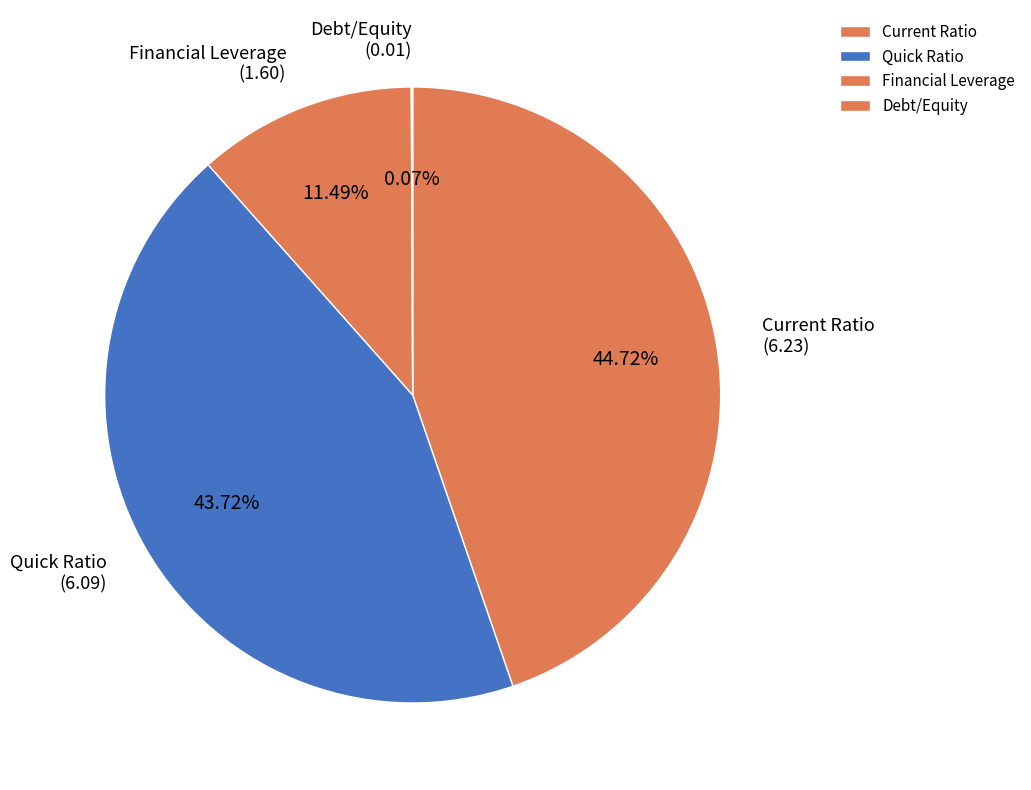

Do Quick Ratio and Financial Leverage together represent more than half of the pie?

Yes